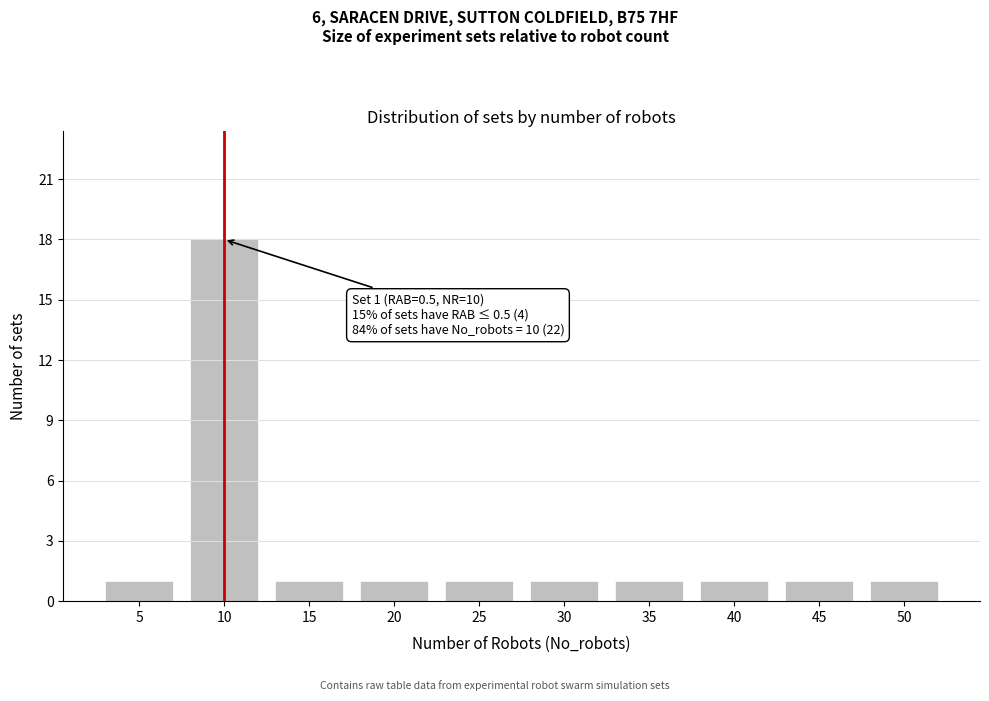

Reading left to right, extract all data points from this chart.

1	18	1	1	1	1	1	1	1	1